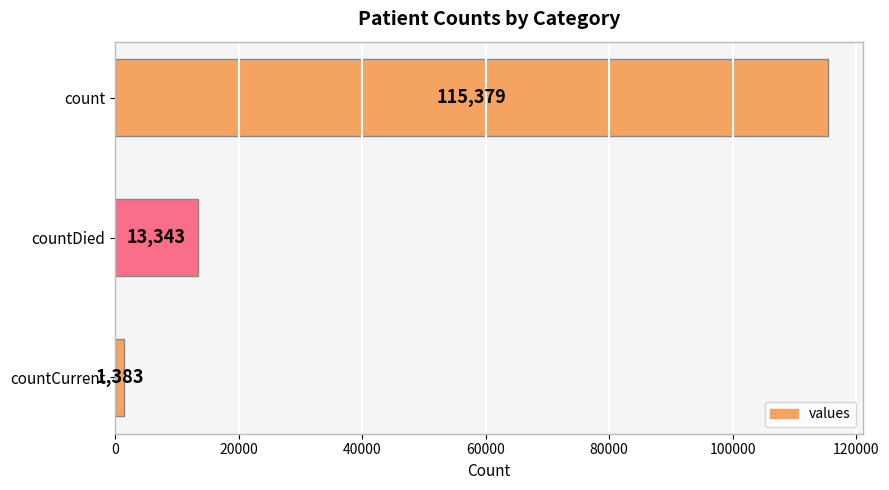

What is the ratio of the value at count to the value at countDied?

8.6